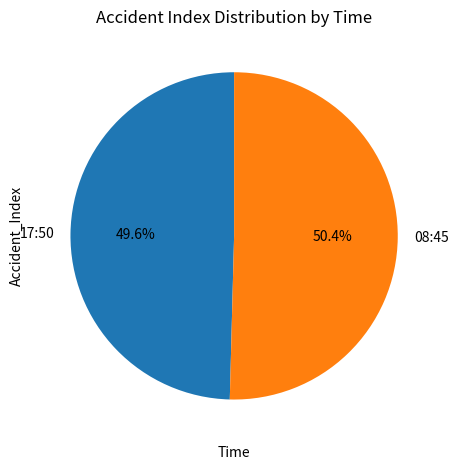

Rank the categories by value from highest to lowest.

08:45, 17:50